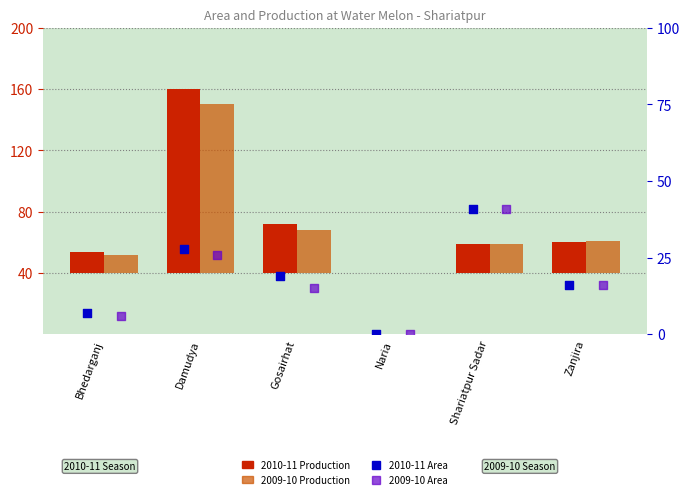

What are all the series names shown in the legend?

2010-11 Production, 2009-10 Production, 2010-11 Area, 2009-10 Area